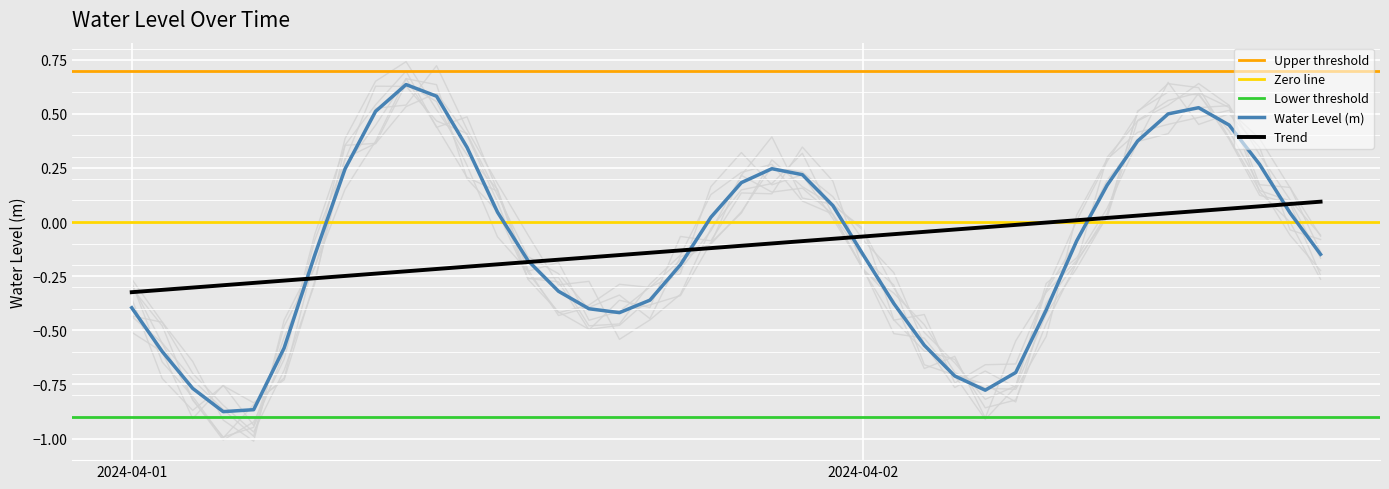

Which has a higher value, 2024-04-02 11:00:00 or 2024-04-02 12:00:00?

2024-04-02 11:00:00